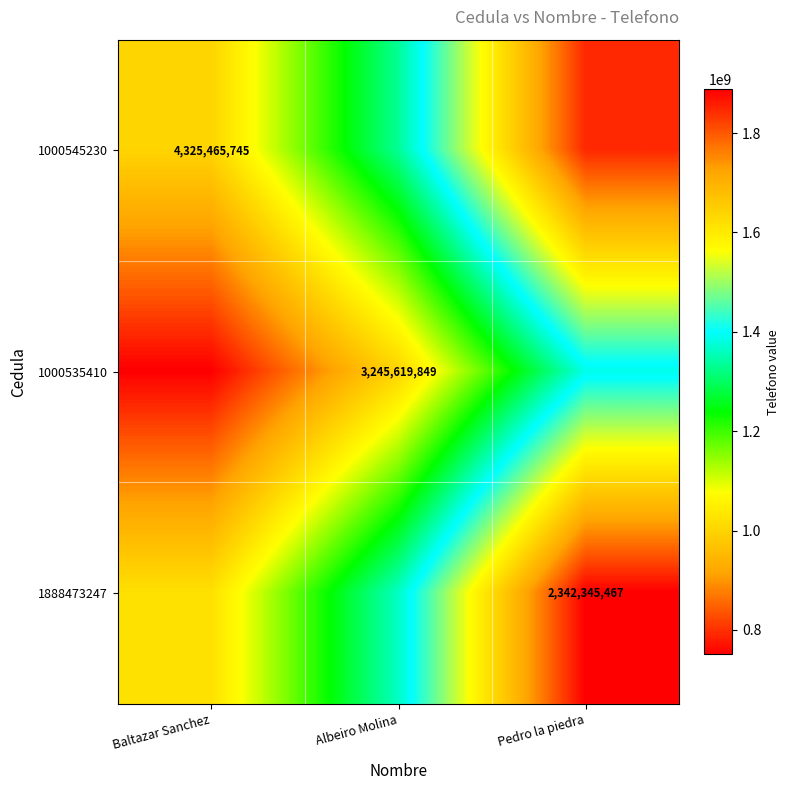

What is the difference between the highest and lowest values at Baltazar Sanchez?

271901162.2